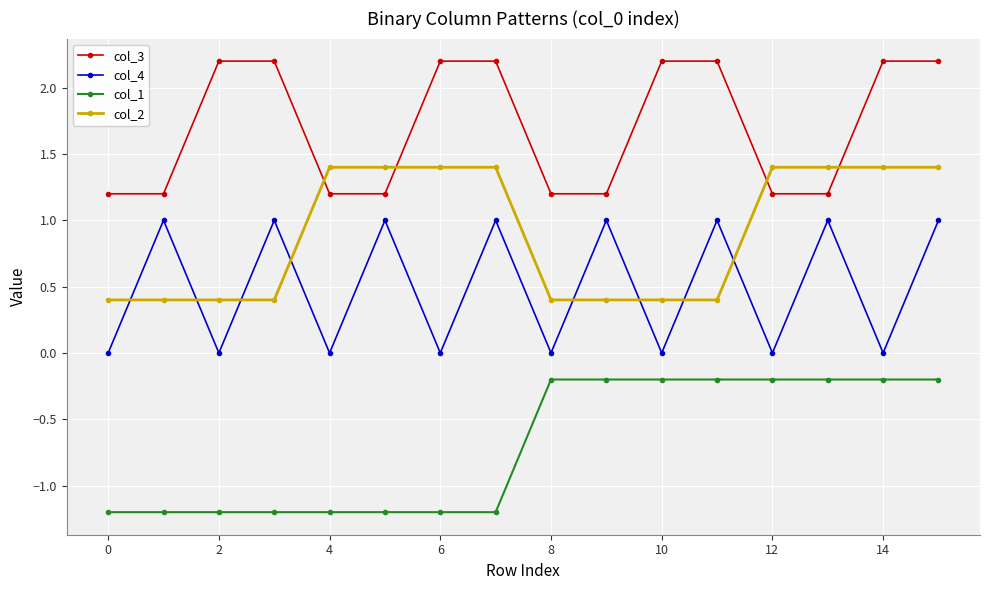

What is the lowest value of the col_3 series?

1.2